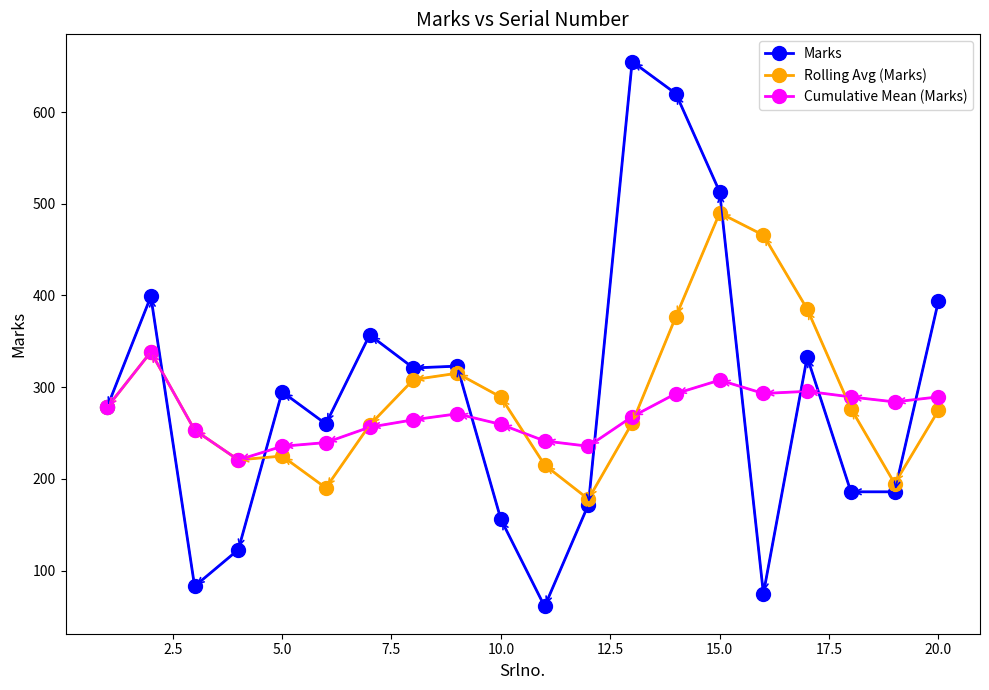

Does the chart have visible grid lines?

No